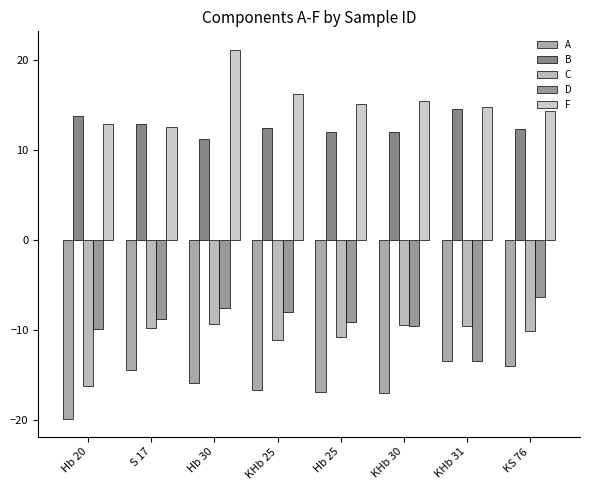

Which series has the widest spread of values?

F